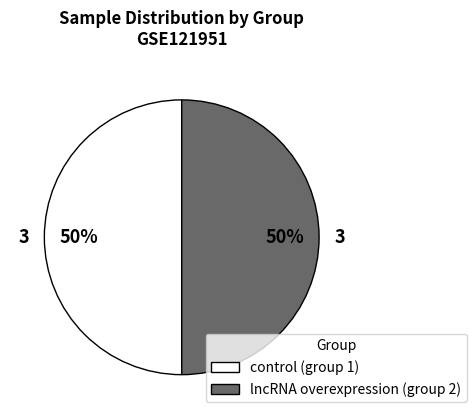

To the nearest percent, what is the combined percentage of lncRNA overexpression (group 2) and control (group 1)?

100%